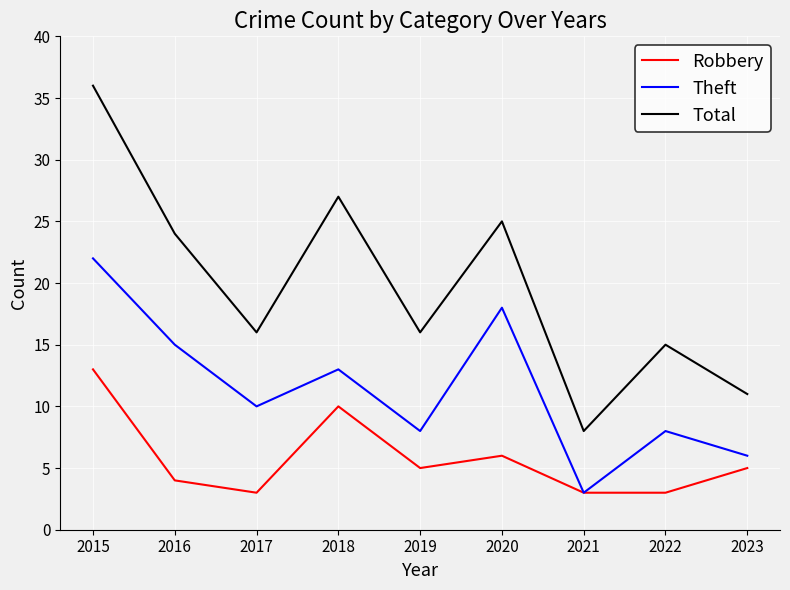

How many lines are shown in the chart?

3